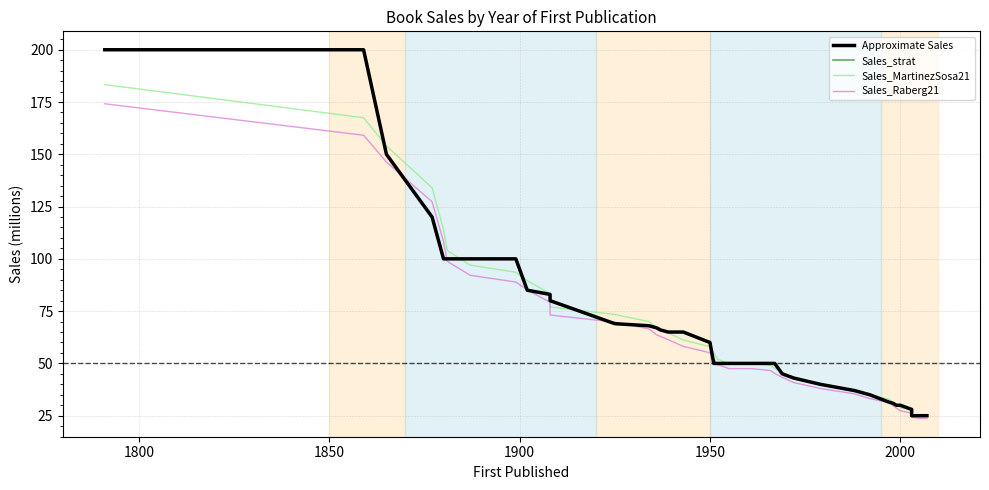

What is the sum of all Sales_strat values?

2578.5